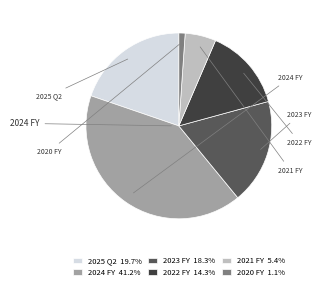

Does 2023 FY 18.3% account for over 50% of the chart?

No